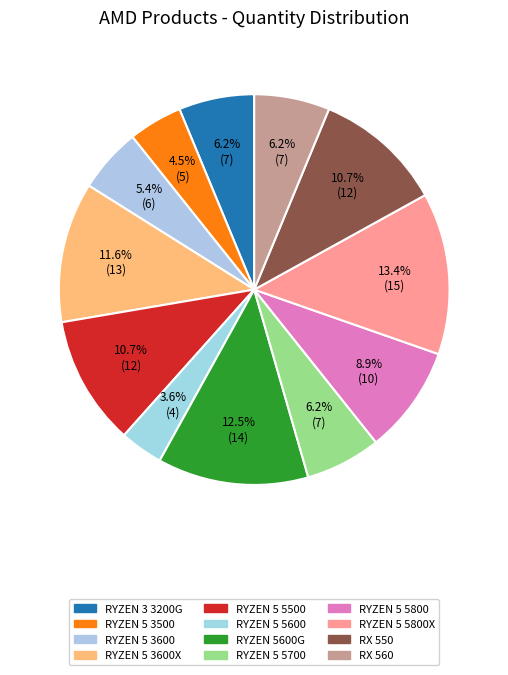

Does RYZEN 5600G represent more than half of the total?

No